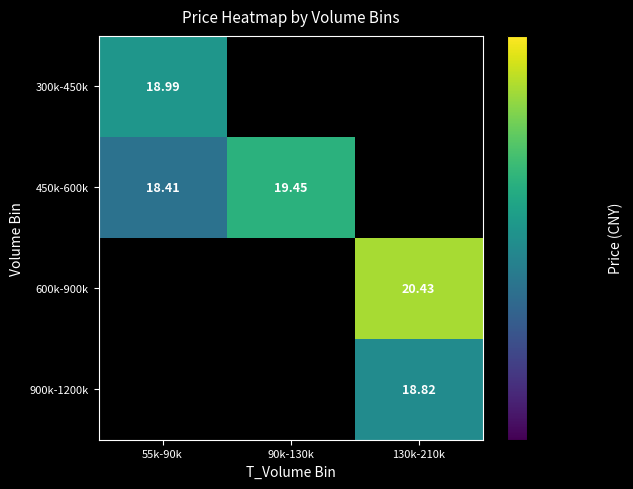

Count the number of data series in this chart.

4